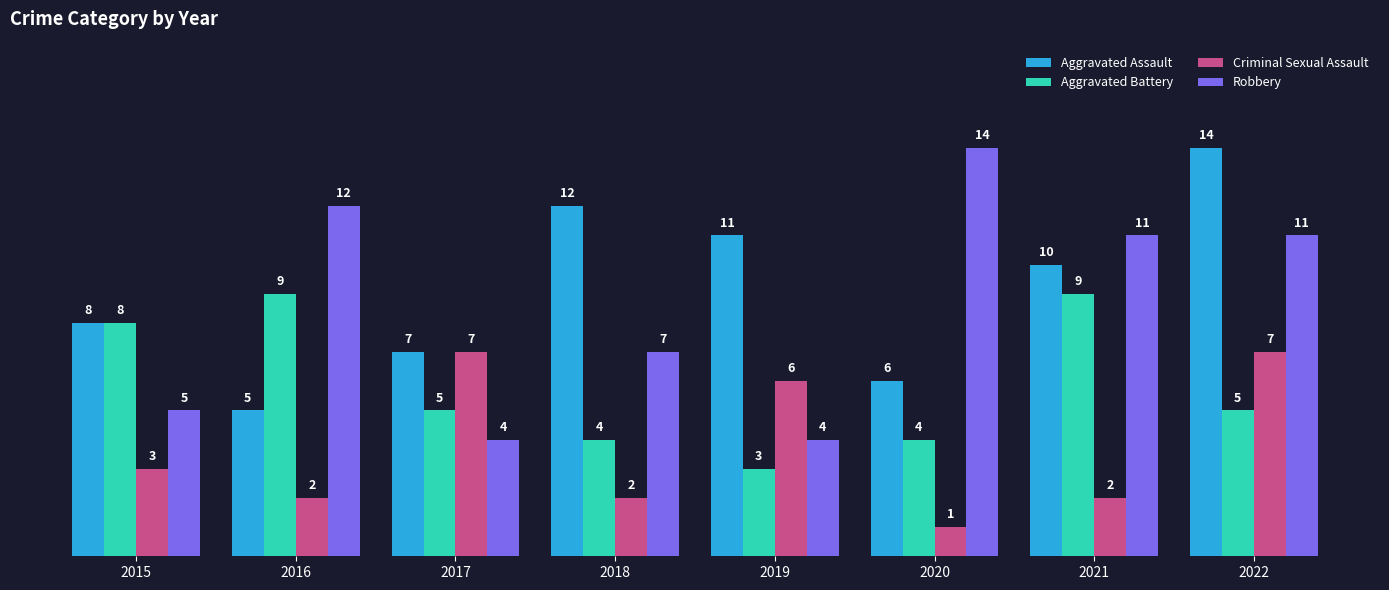

Are the bars horizontal?

No